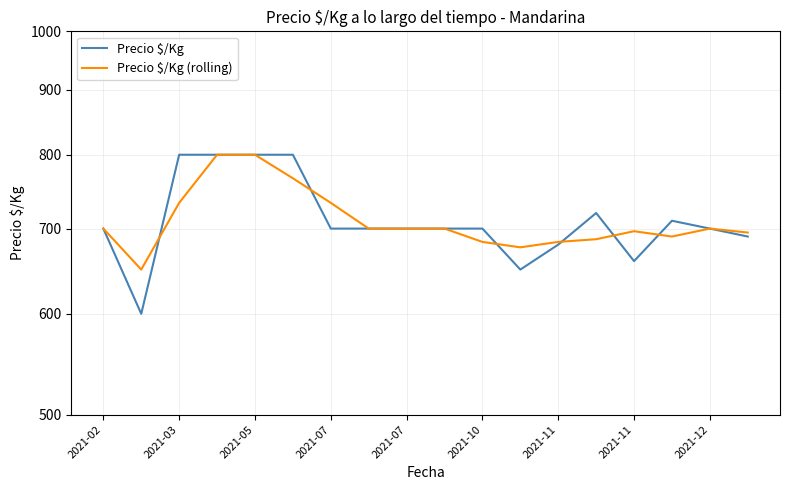

Reading left to right, transcribe all the data shown in this chart.

Precio $/Kg: 700.0	600.0	800.0	800.0	800.0	800.0	700.0	700.0	700.0	700.0	700.0	650.0	680.0	720.0	660.0	710.0	700.0	690.0
Precio $/Kg (rolling): 700.0	650.0	733.3	800.0	800.0	766.7	733.3	700.0	700.0	700.0	683.3	676.7	683.3	686.7	696.7	690.0	700.0	695.0